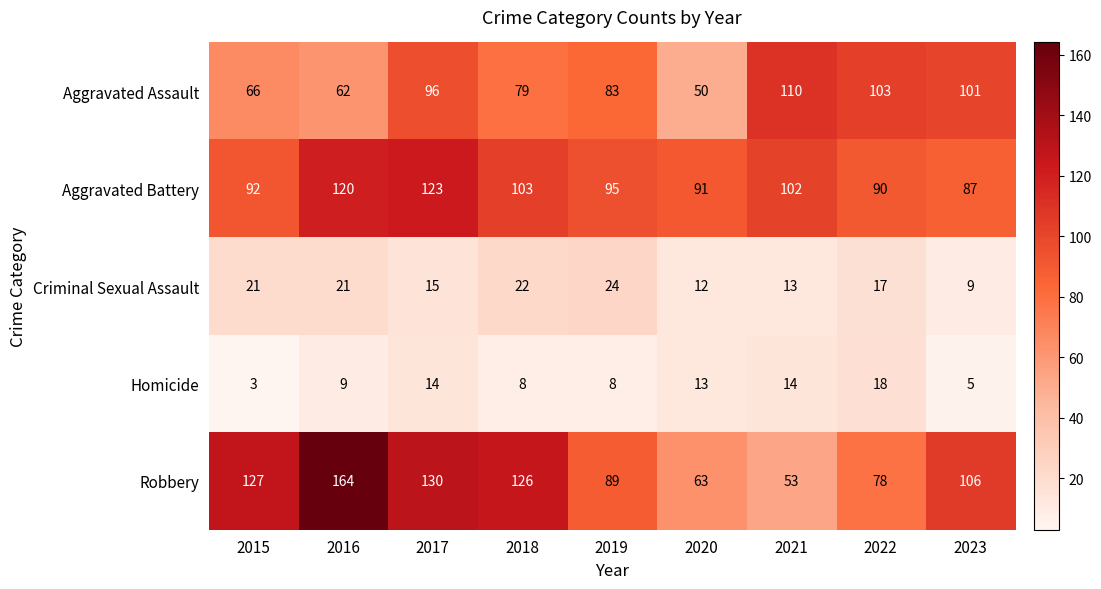

The value of Robbery at 2017 is 130. True or false?

True